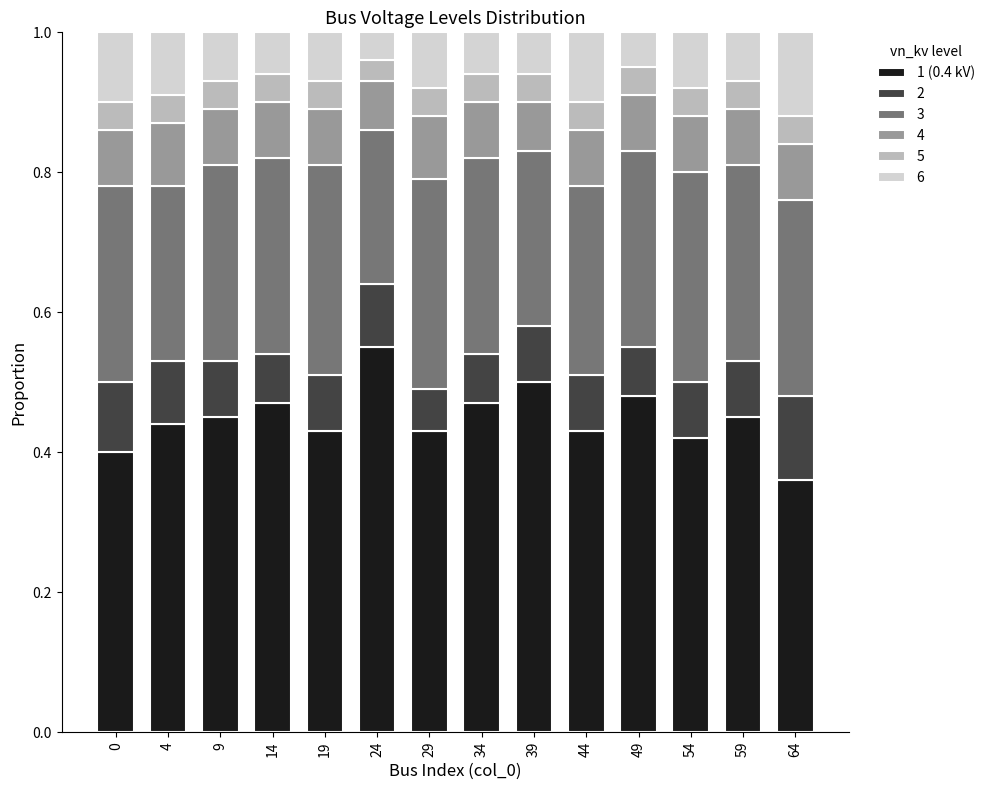

What is the total value across all series at 34?

1.0